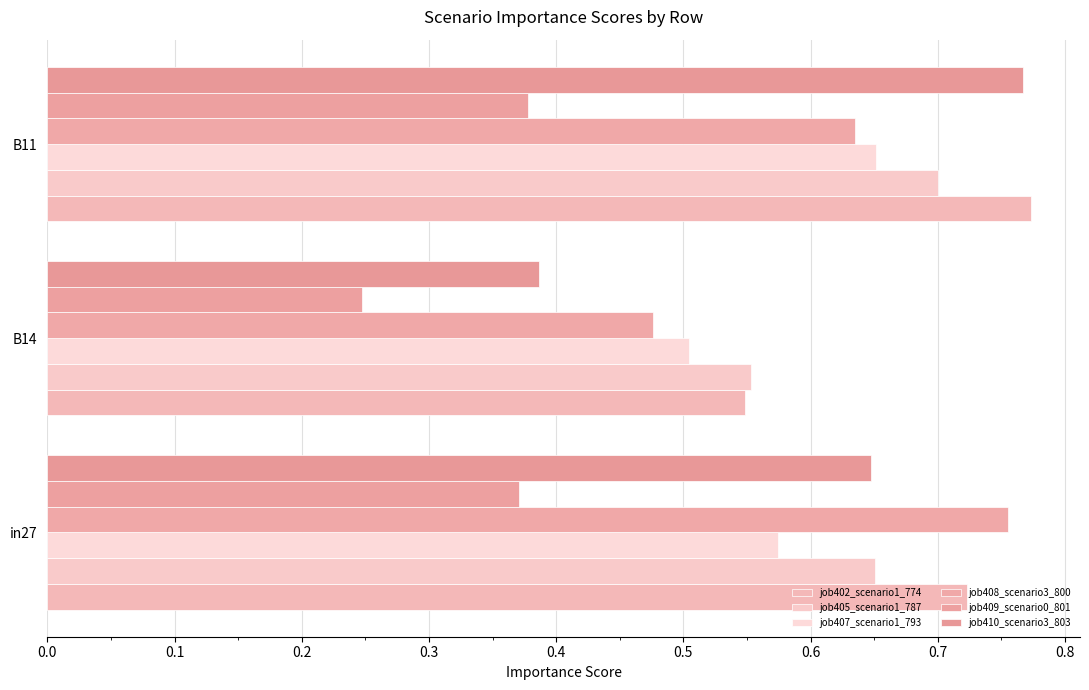

Count the number of categories in the chart.

3